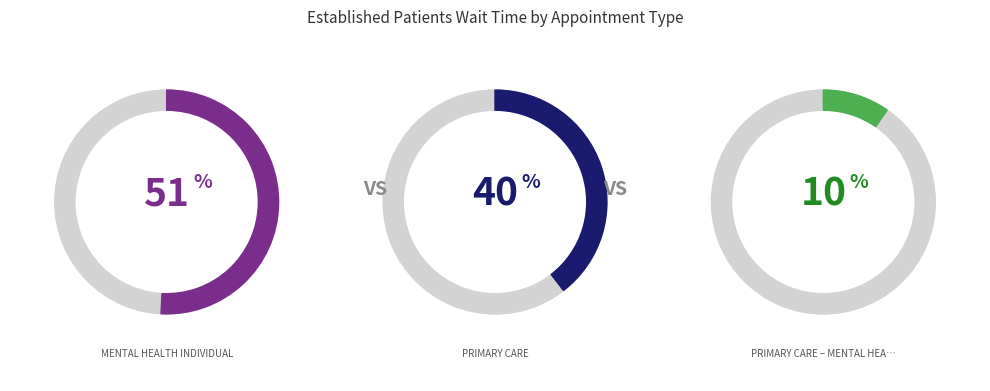

What is the ratio of the value at PRIMARY CARE – MENTAL HEALTH INTEGRATED to the value at PRIMARY CARE?

0.2